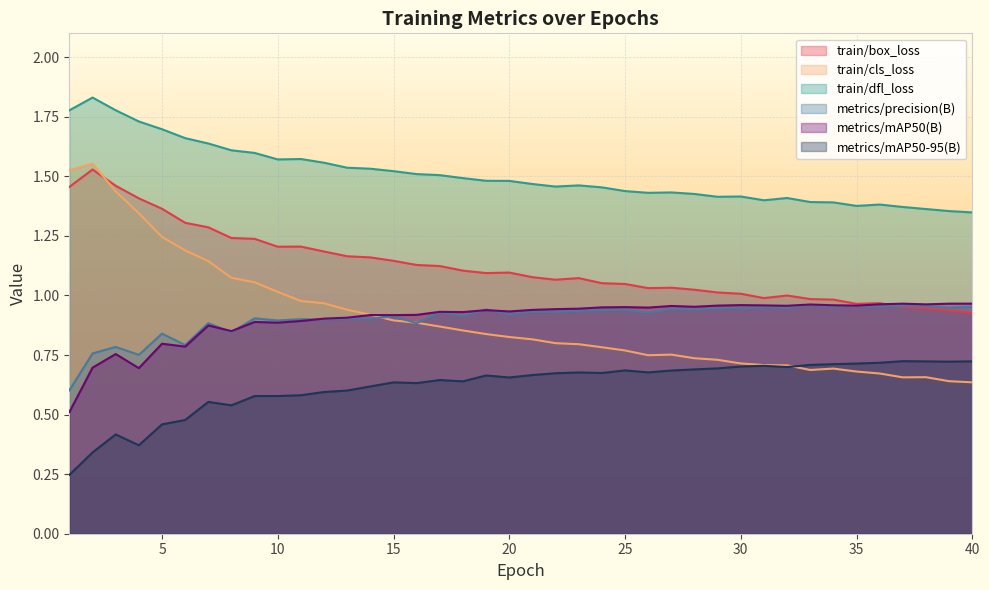

List the labels in order of train/dfl_loss value, smallest first.

40, 39, 38, 37, 35, 36, 34, 33, 31, 32, 29, 30, 28, 26, 27, 25, 24, 22, 23, 21, 20, 19, 18, 17, 16, 15, 14, 13, 12, 10, 11, 9, 8, 7, 6, 5, 4, 1, 3, 2